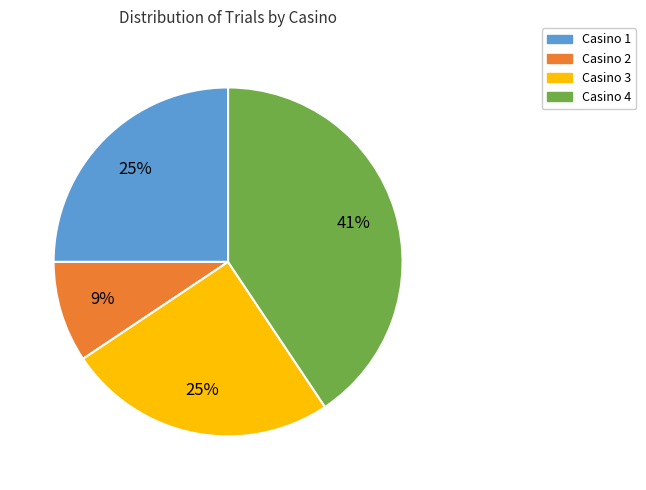

Count the number of slices in the pie.

4